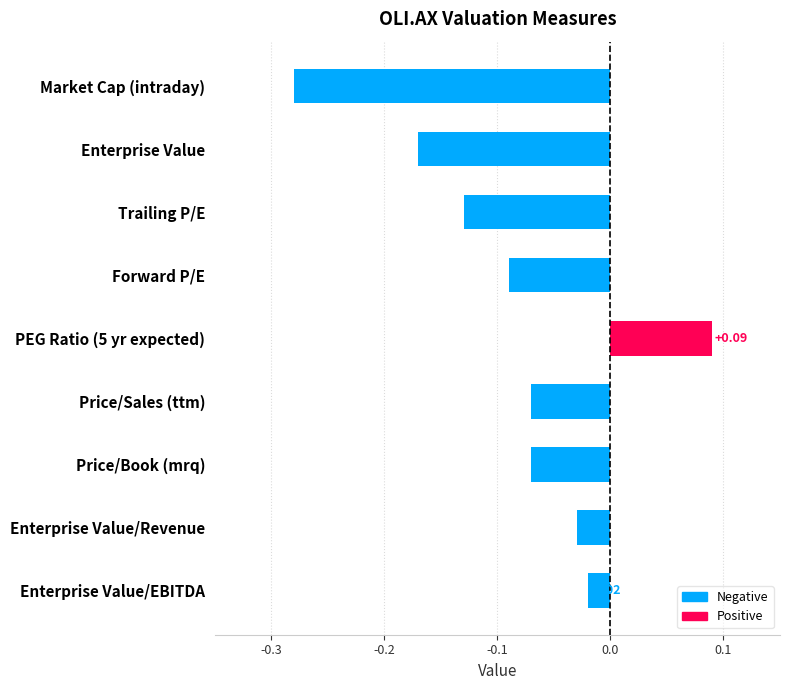

What is the label of the 3rd bar from the bottom?

Price/Book (mrq)